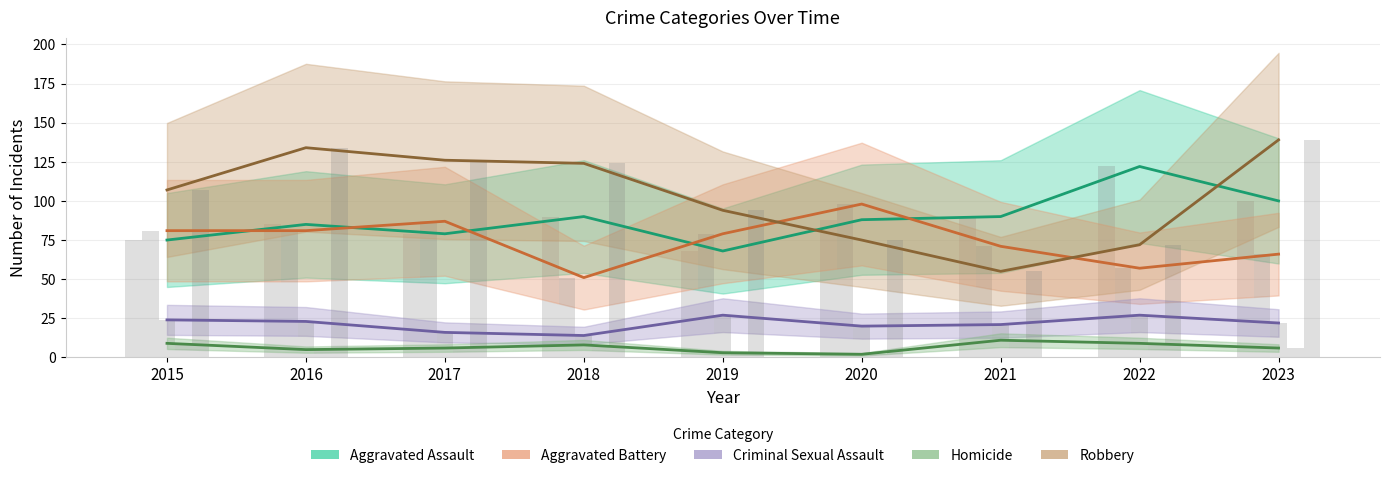

At how many categories does at least one series exceed 128?

2